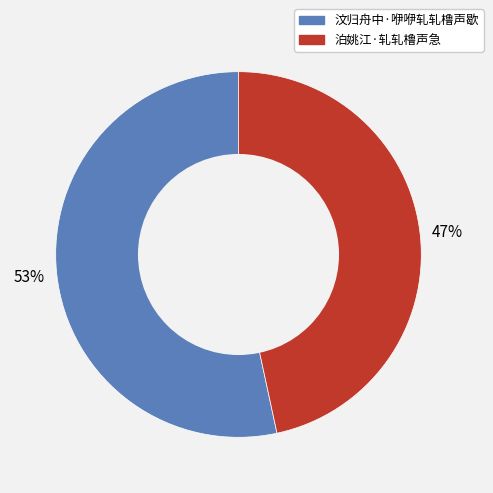

Is the sum of 泊姚江·轧轧橹声急 and 汶归舟中·咿咿轧轧橹声歇 greater than half?

Yes